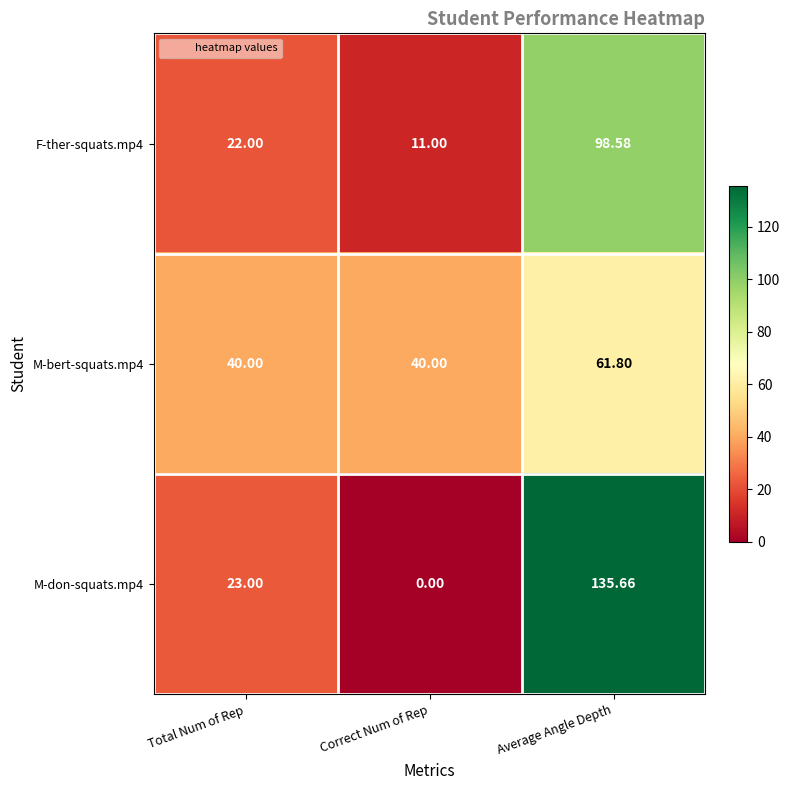

Rank the series by their maximum value, from lowest to highest.

M-bert-squats.mp4, F-ther-squats.mp4, M-don-squats.mp4